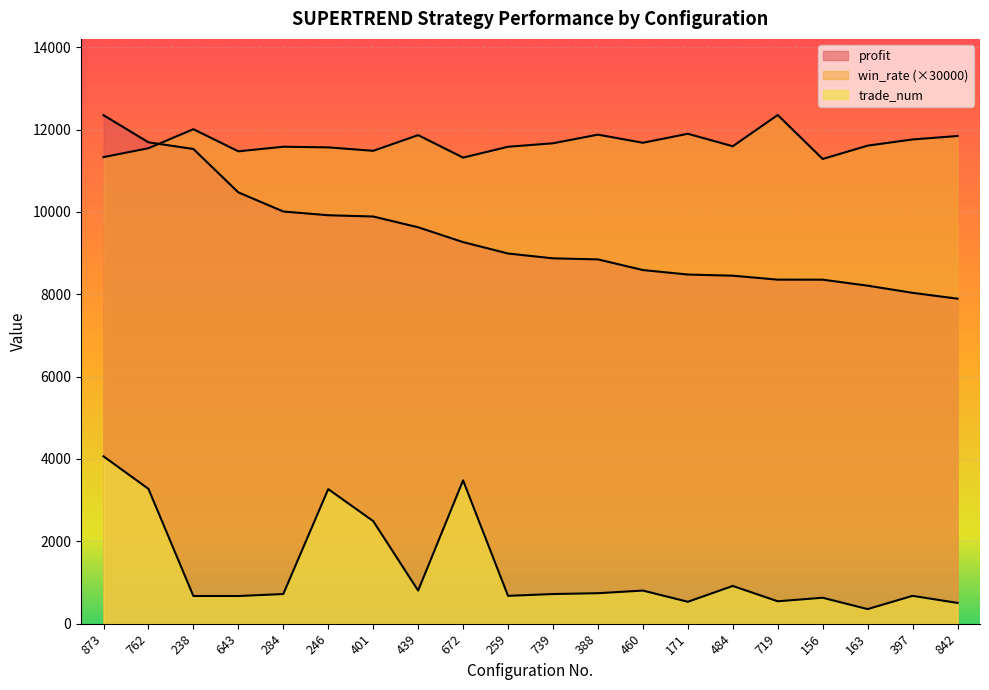

At which category does trade_num reach its first local valley?

439